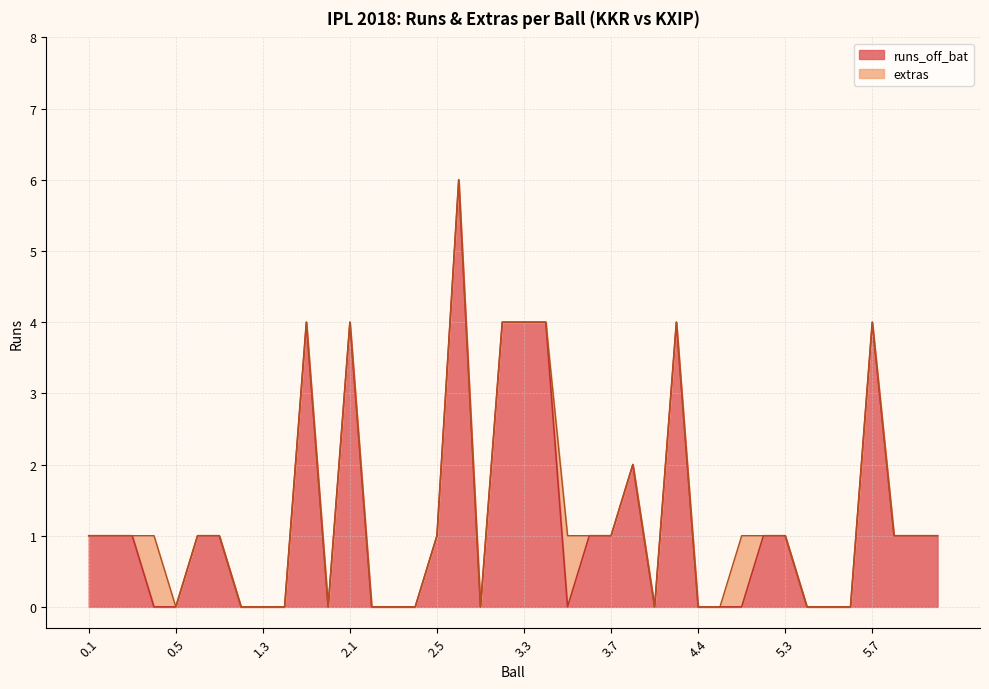

Between 5.6 and 3.7, which is larger?

3.7